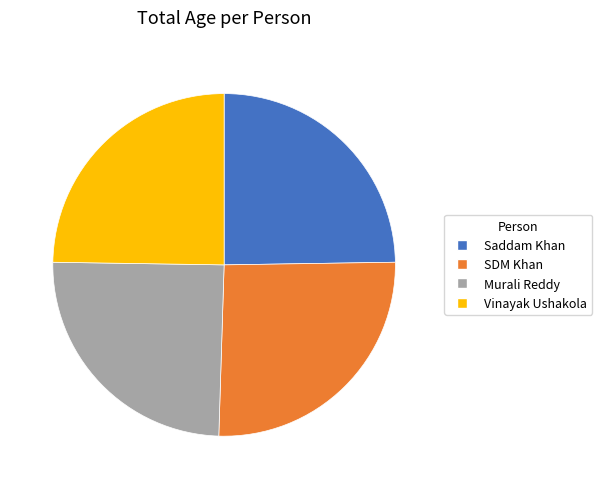

Combined, do Vinayak Ushakola and Saddam Khan account for over 50%?

No